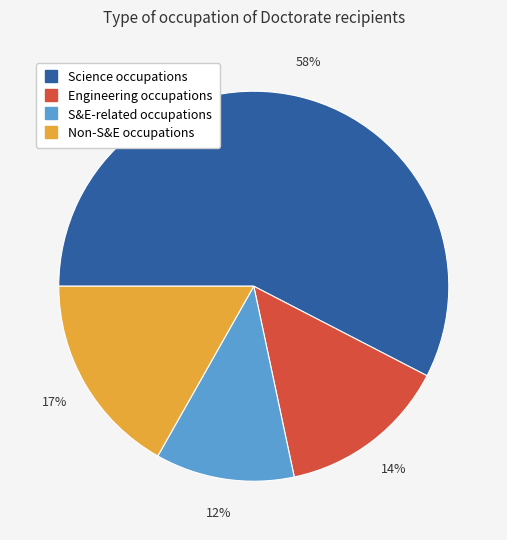

What percentage is the S&E-related occupations slice, to the nearest percent?

12%